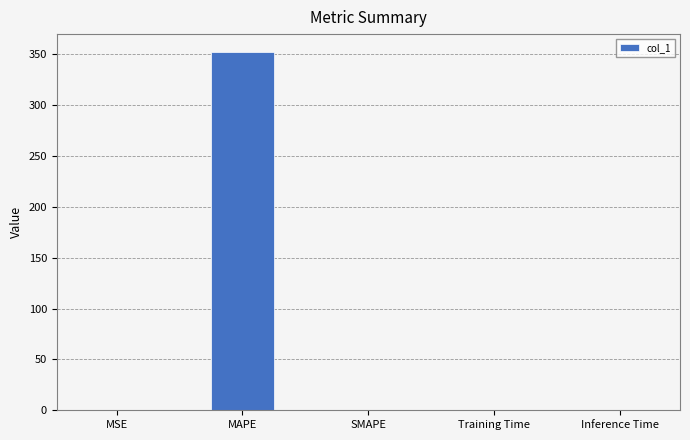

Between SMAPE and MAPE, which is larger?

MAPE